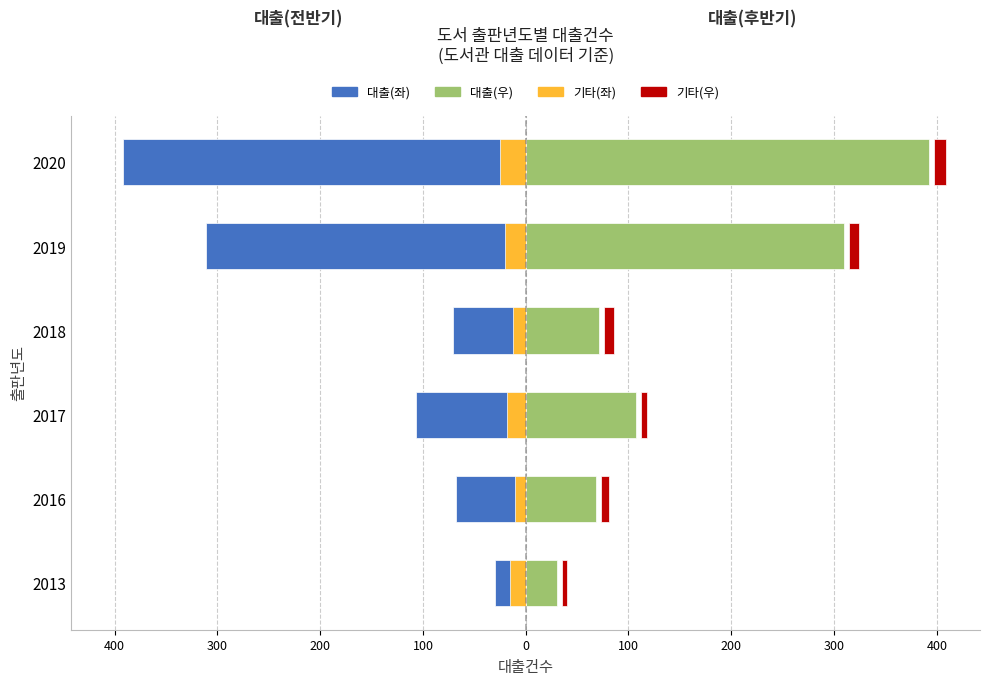

What is the difference between the second highest and second lowest values in the 대출(우) series?

242